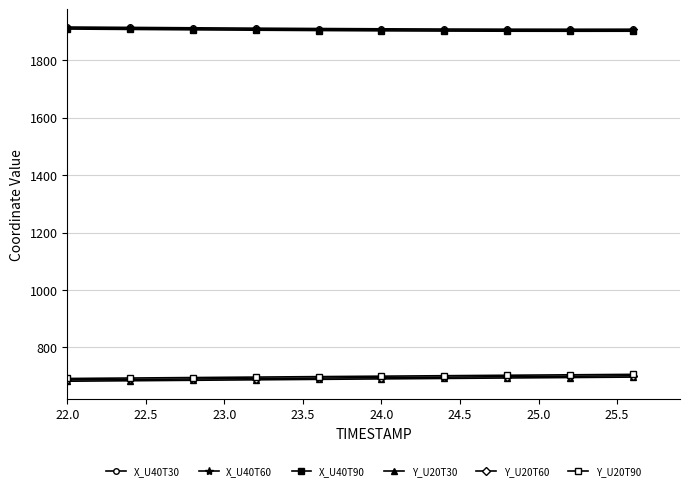

How many values in the Y_U20T90 series are below 699?

5